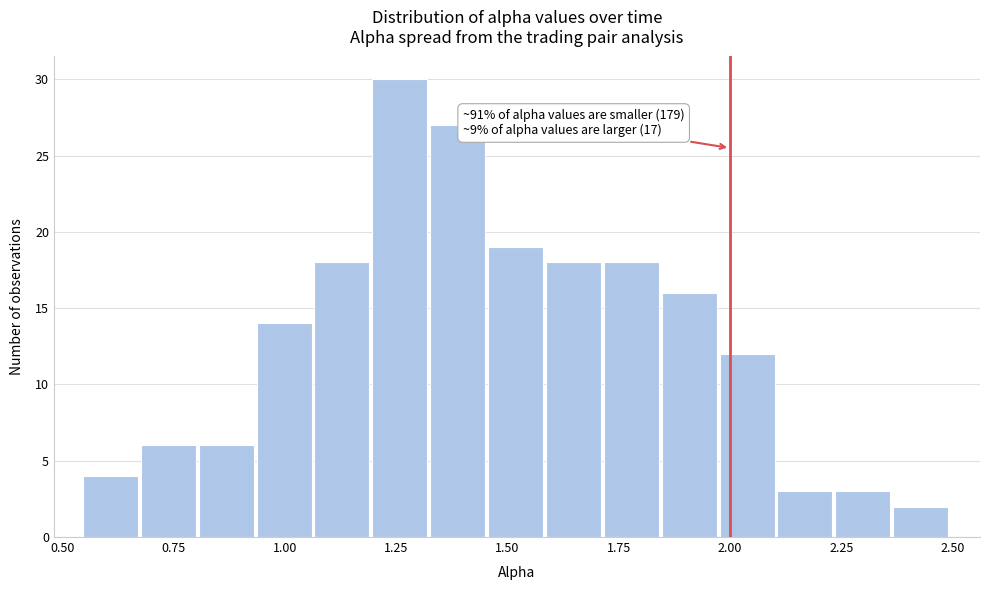

Around what value on the x-axis is the tallest bar? Give the approximate position of its centre, as read against the axis.

1.25